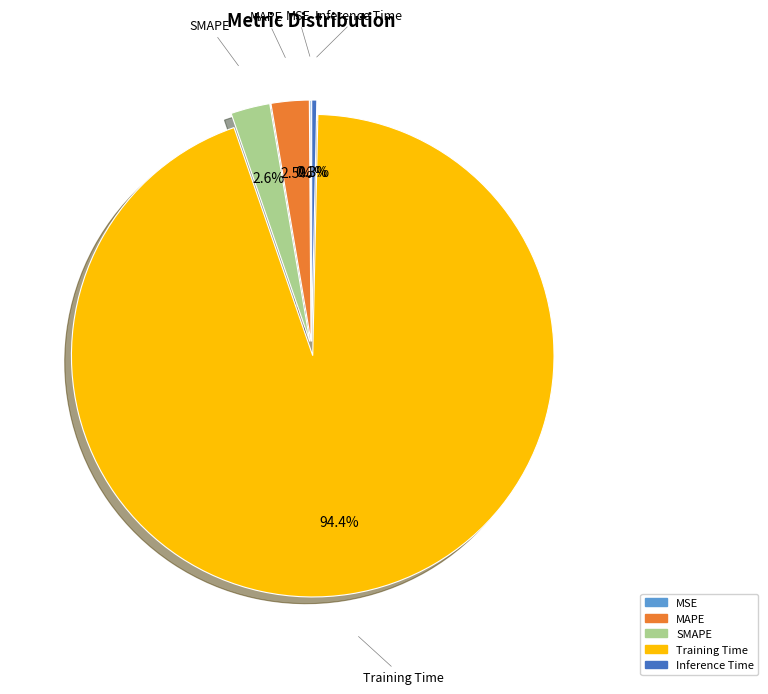

To the nearest percent, what is the average slice percentage?

20%